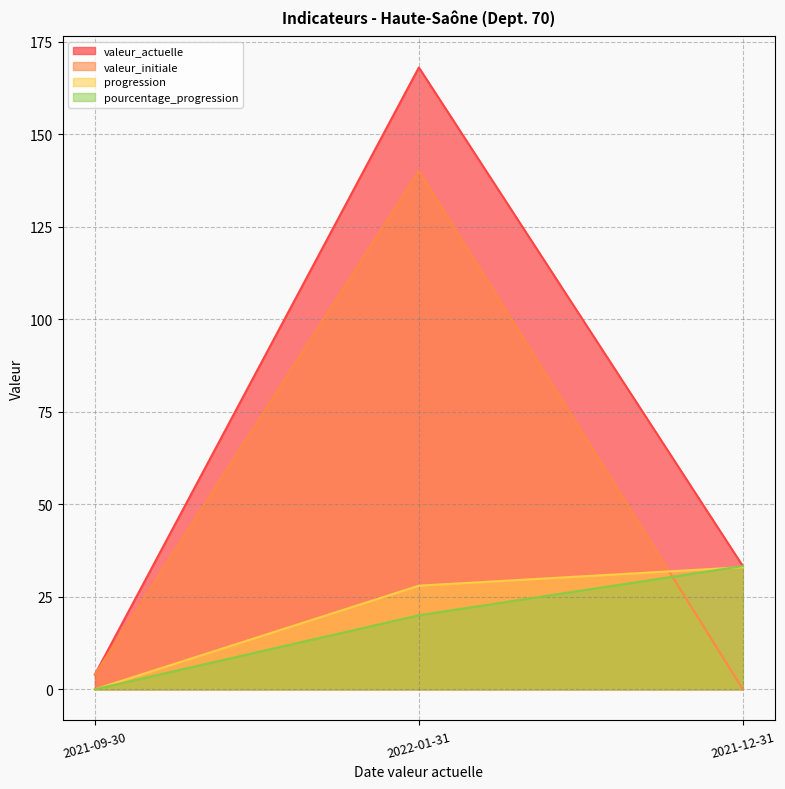

Rank the series at 2021-12-31 from highest to lowest value.

valeur_actuelle, pourcentage_progression, progression, valeur_initiale